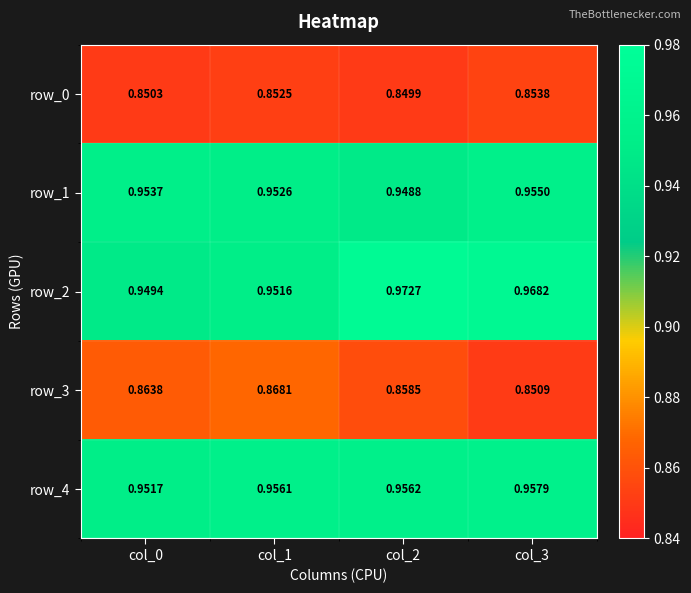

What is the total value across all series at col_2?

4.6